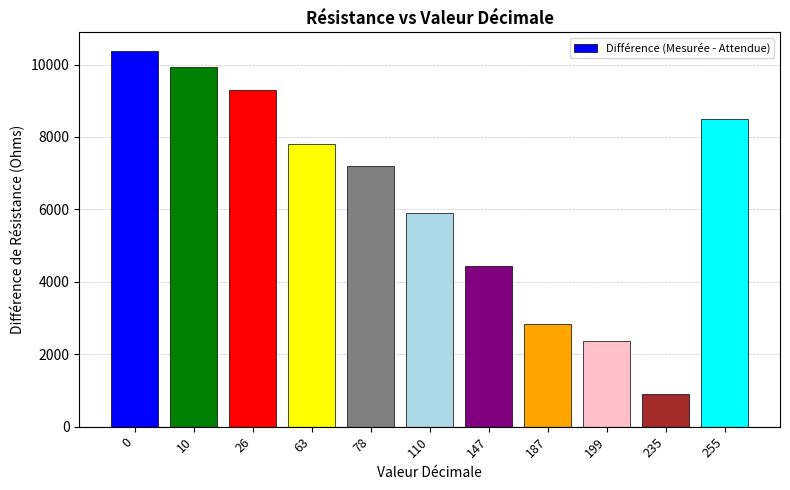

What is the sum of the values at 235 and 187?

3757.5